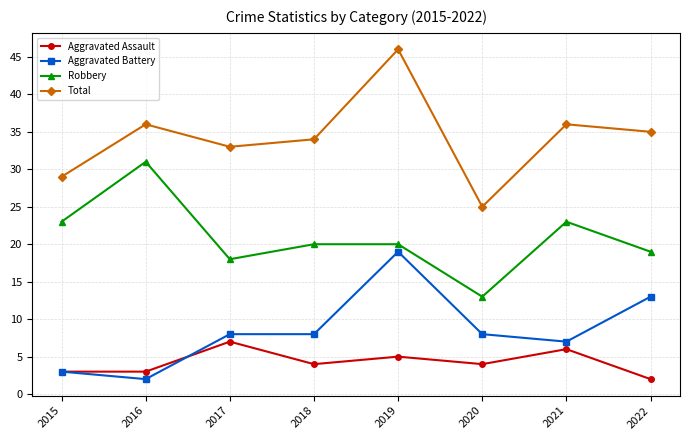

True or false: Total and Aggravated Battery cross at least once.

False